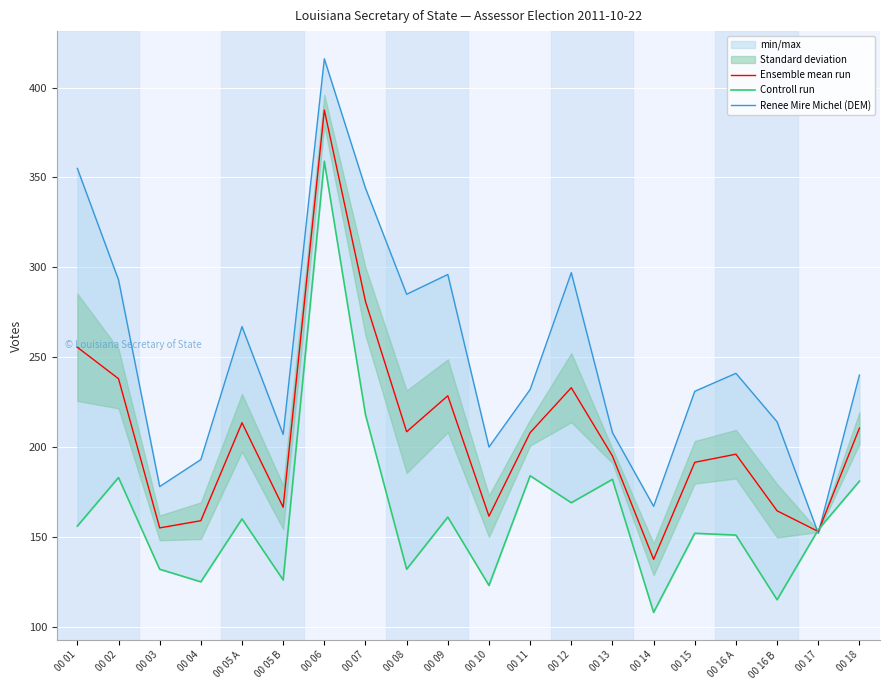

Rank the series by their maximum value, from lowest to highest.

Controll run, Ensemble mean run, Renee Mire Michel (DEM)